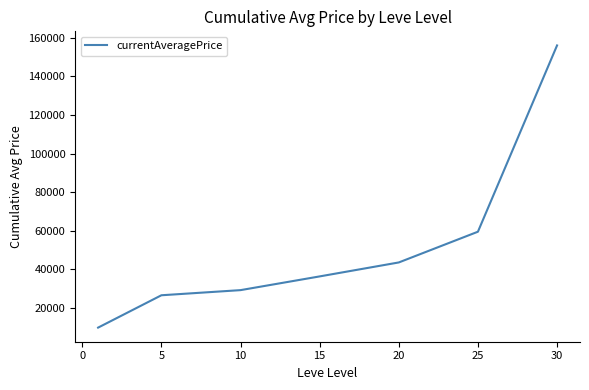

Reading left to right, transcribe all the data shown in this chart.

9918.8	26659.2	29313.2	36415.7	43640.8	59542.3	155932.1